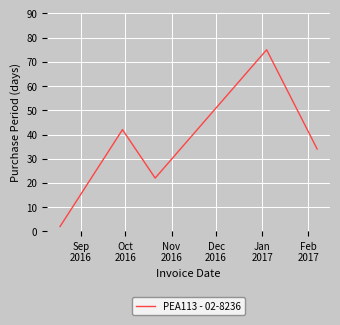

True or false: the data has more than 1 interior local peaks.

True